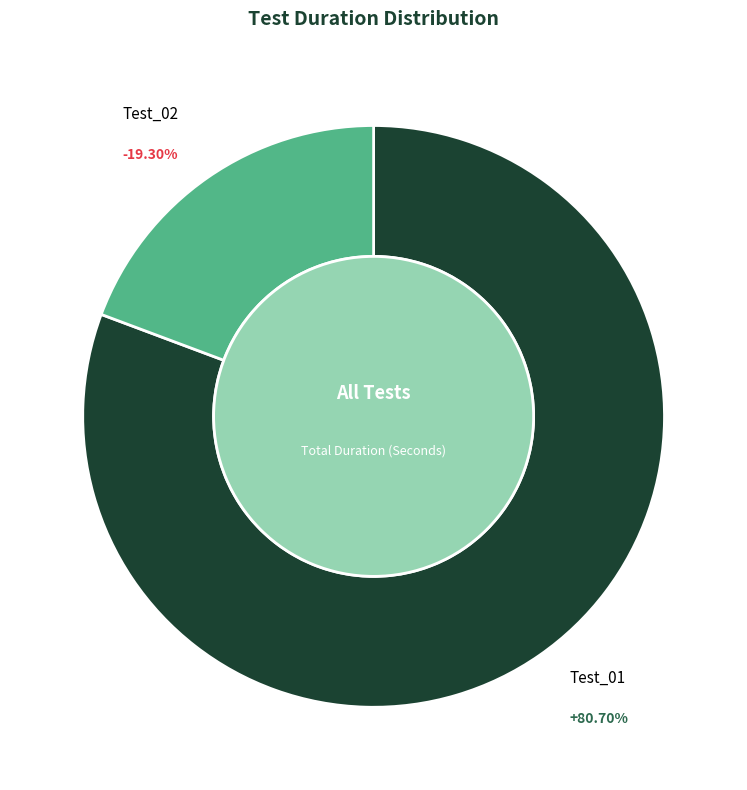

Which category has the smallest portion of the pie?

Test_02